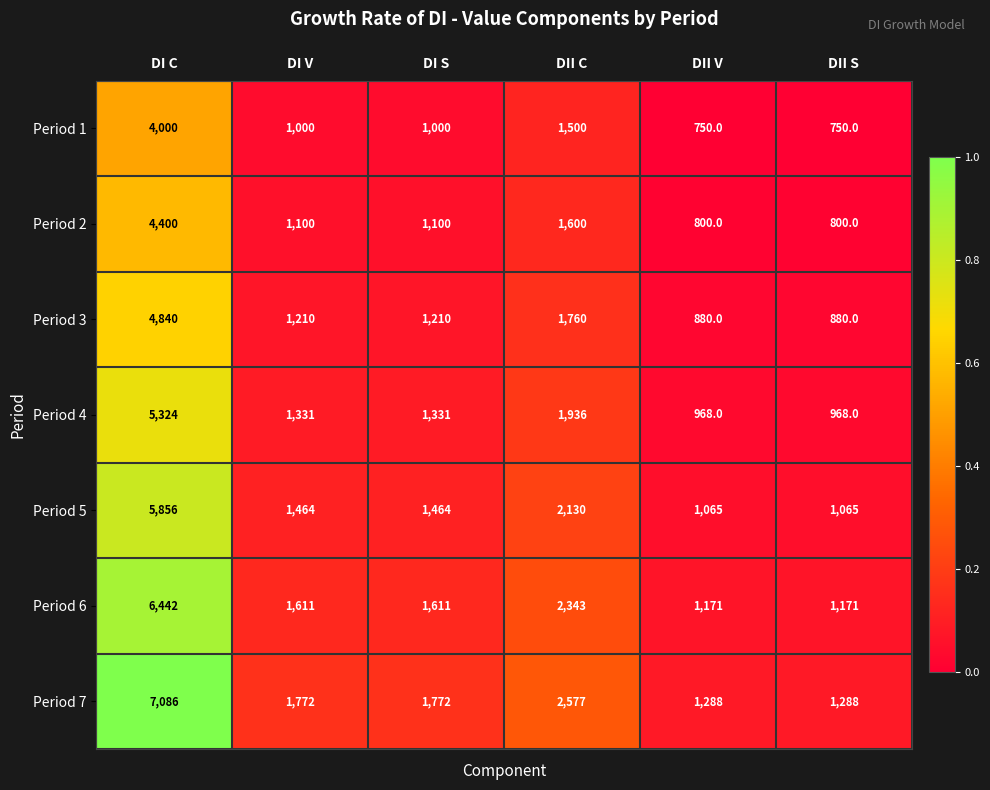

What is the maximum value shown in the chart?

7086